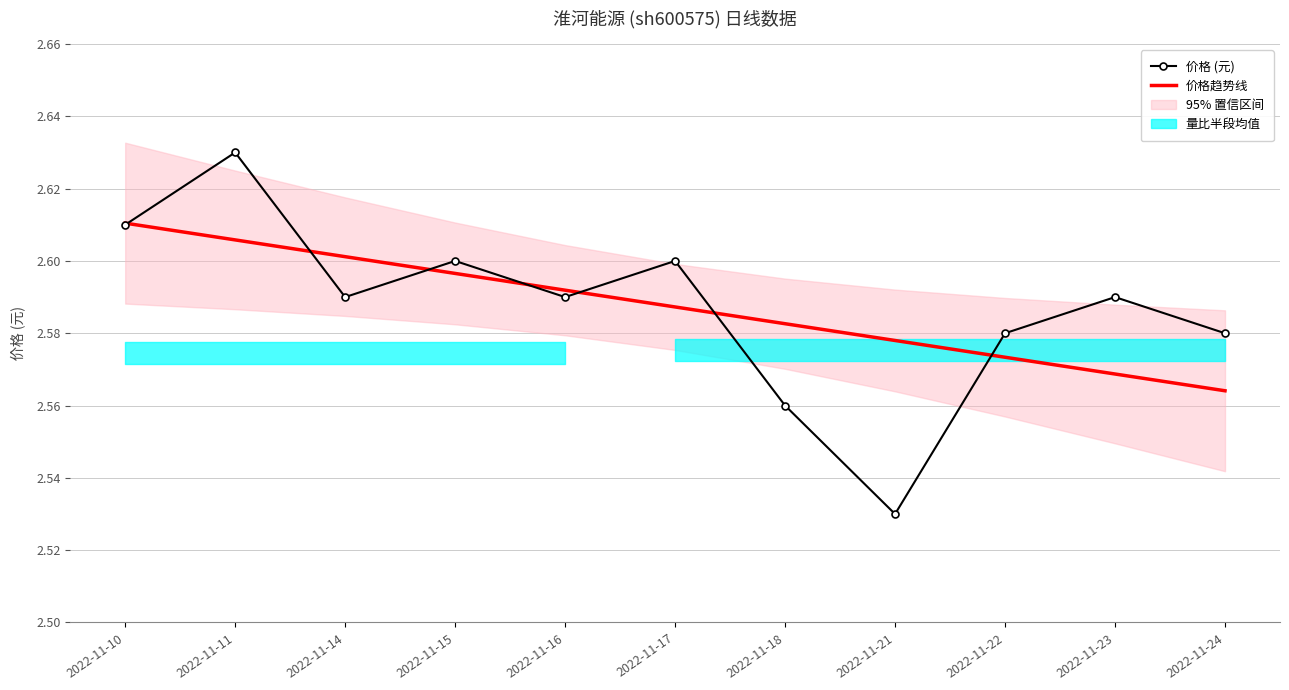

What is the maximum value shown in the chart?

2.6